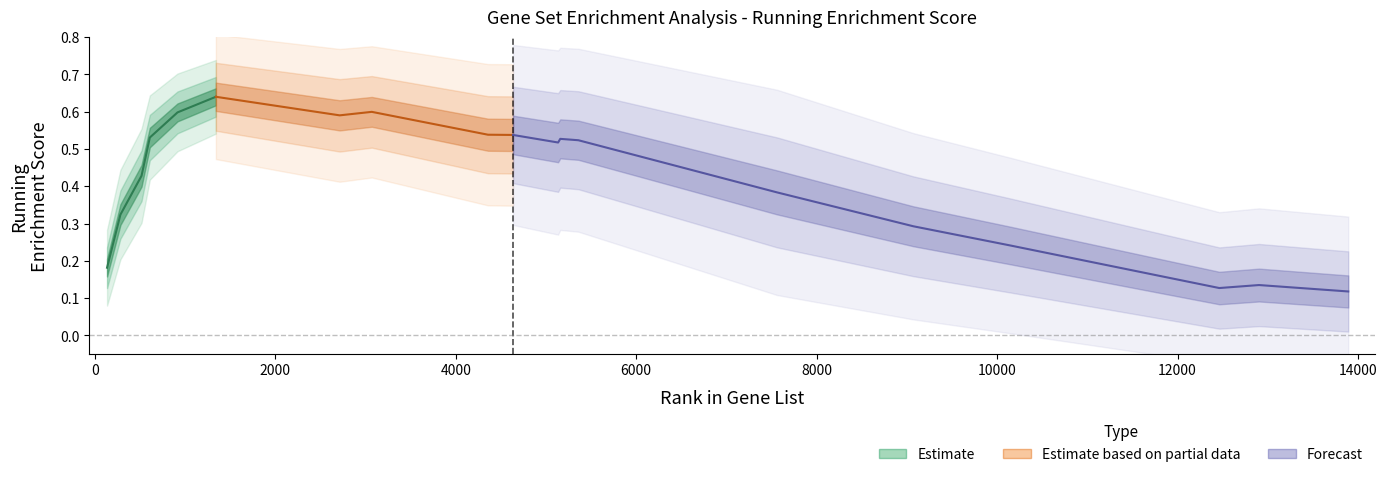

Reading left to right, list all the values displayed in this chart.

0.2	0.3	0.4	0.5	0.6	0.6	0.6	0.6	0.5	0.5	0.5	0.5	0.5	0.4	0.3	0.2	0.1	0.1	0.1